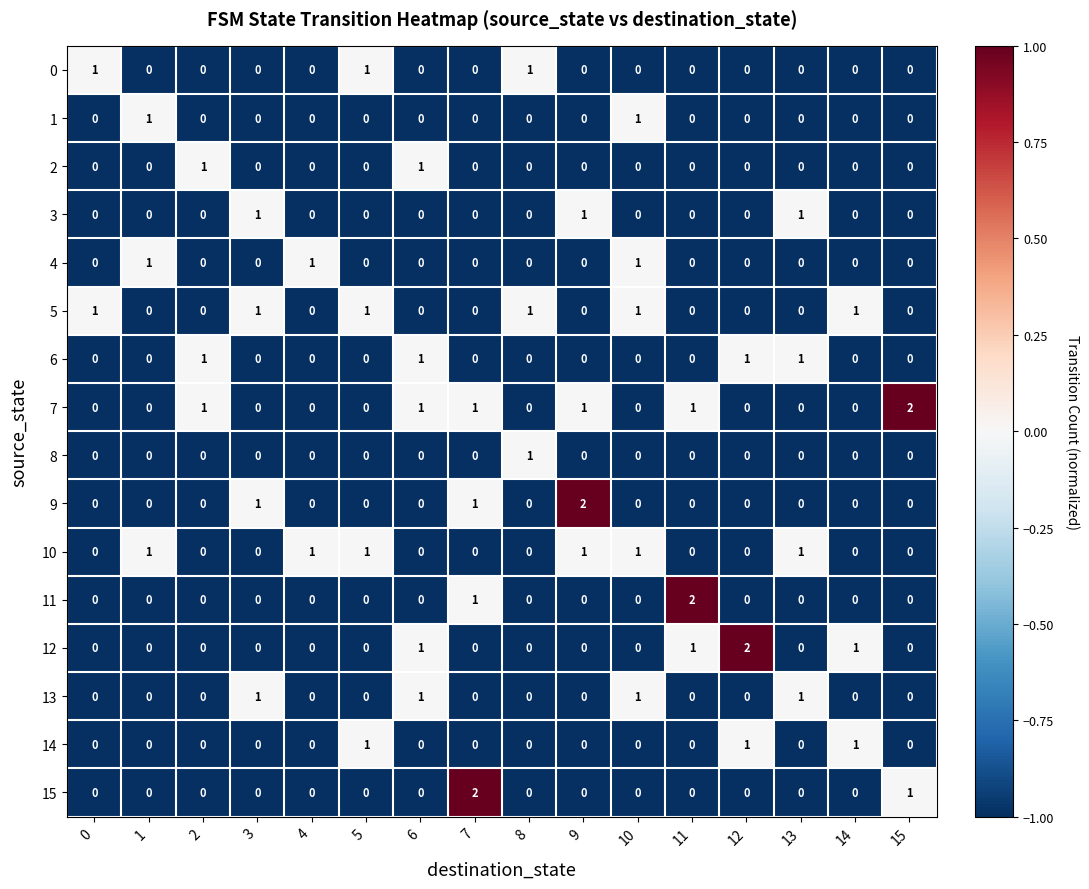

How many values in the 3 series exceed 0?

3